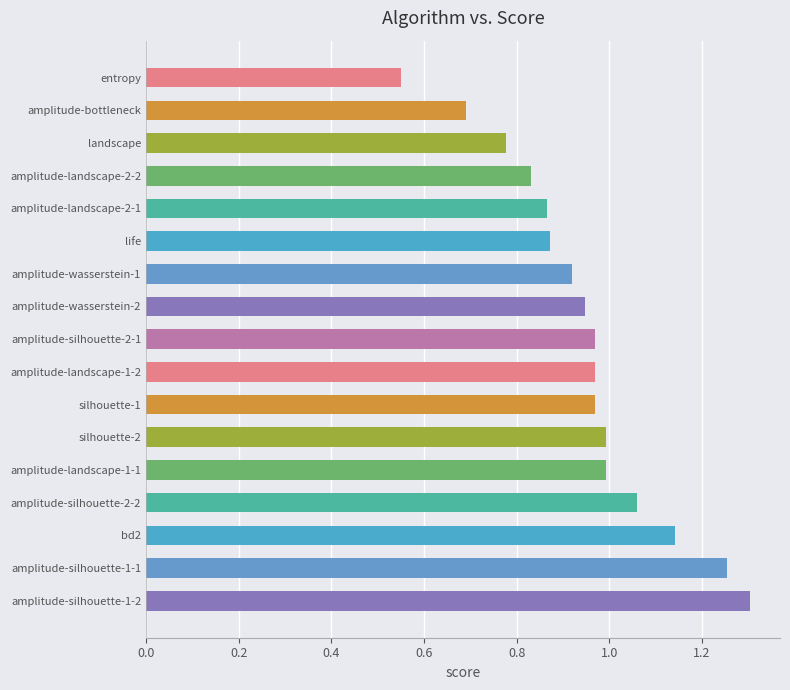

What is the change in value from amplitude-silhouette-1-1 to amplitude-landscape-1-1?

-0.3